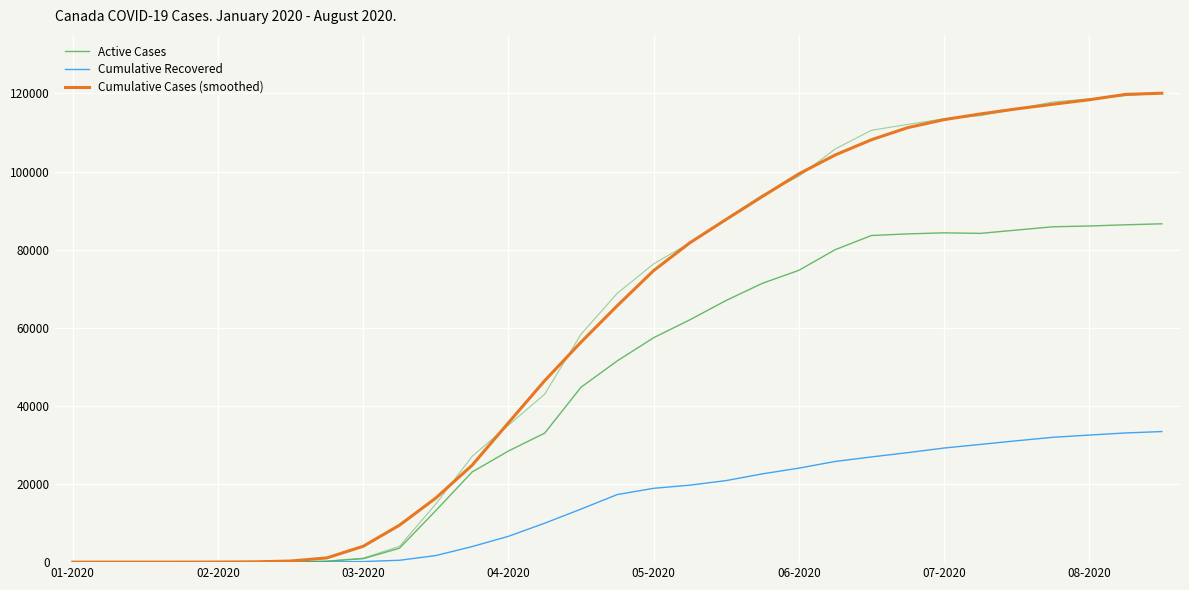

True or false: Cumulative Recovered has more than 2 points higher than both neighbors.

False